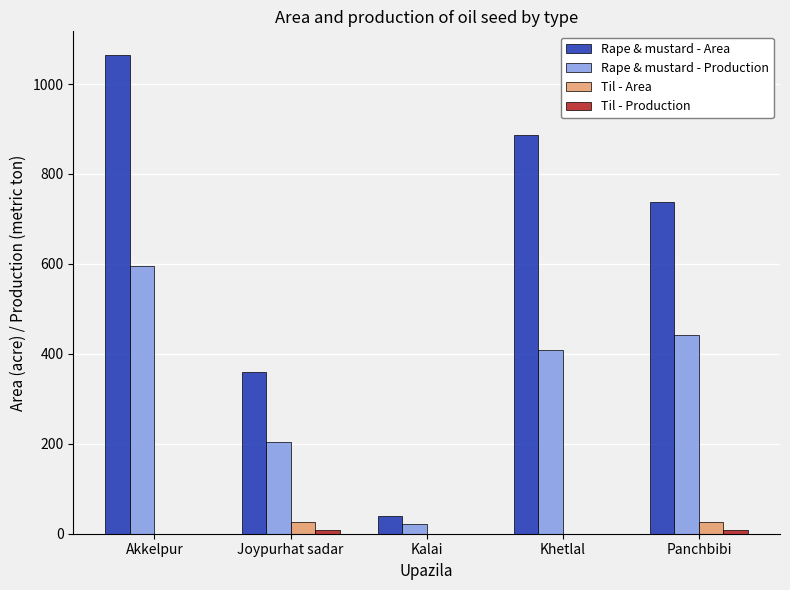

Which series has the largest total across all categories?

Rape & mustard - Area